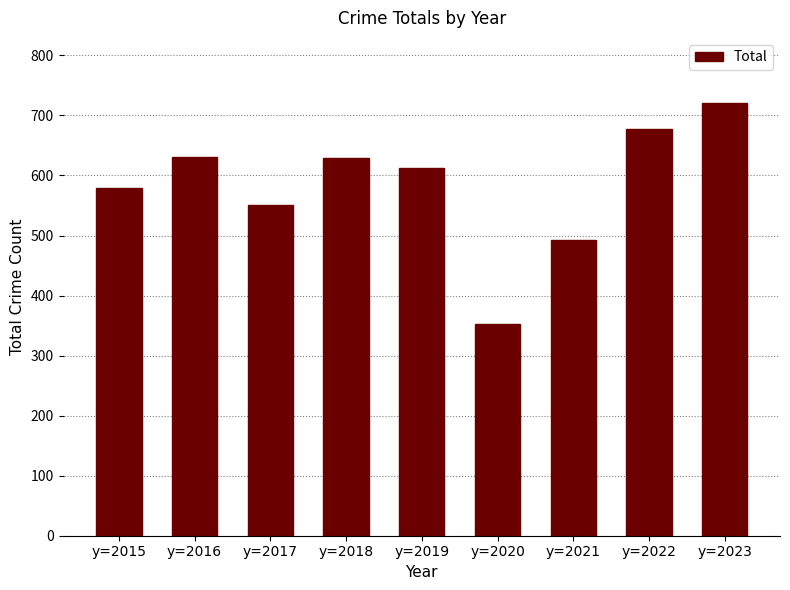

Where is the data nearest to the value 537?

y=2017